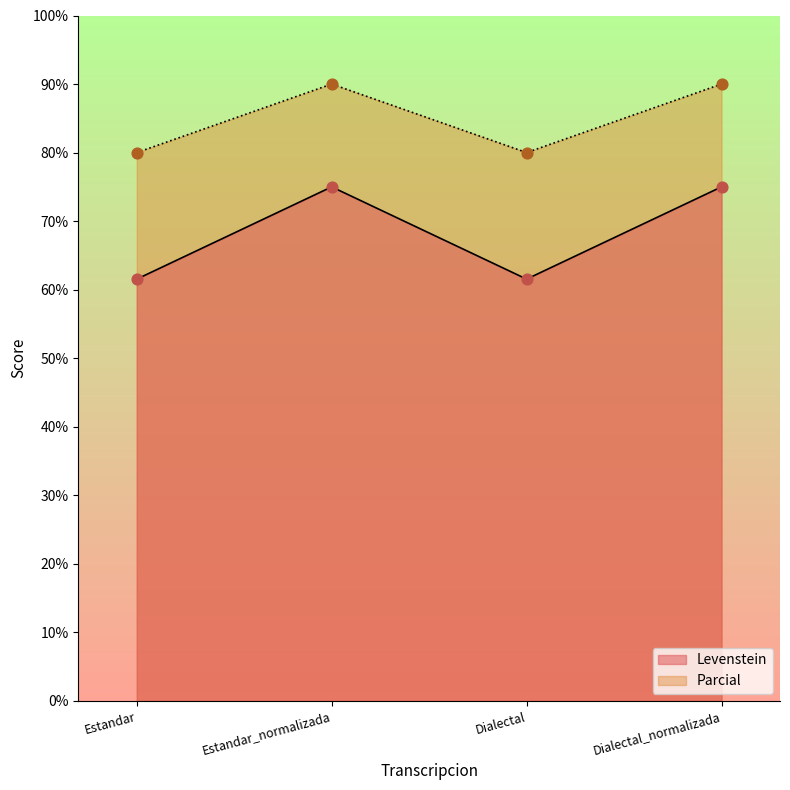

What are all the series names shown in the legend?

Levenstein, Parcial